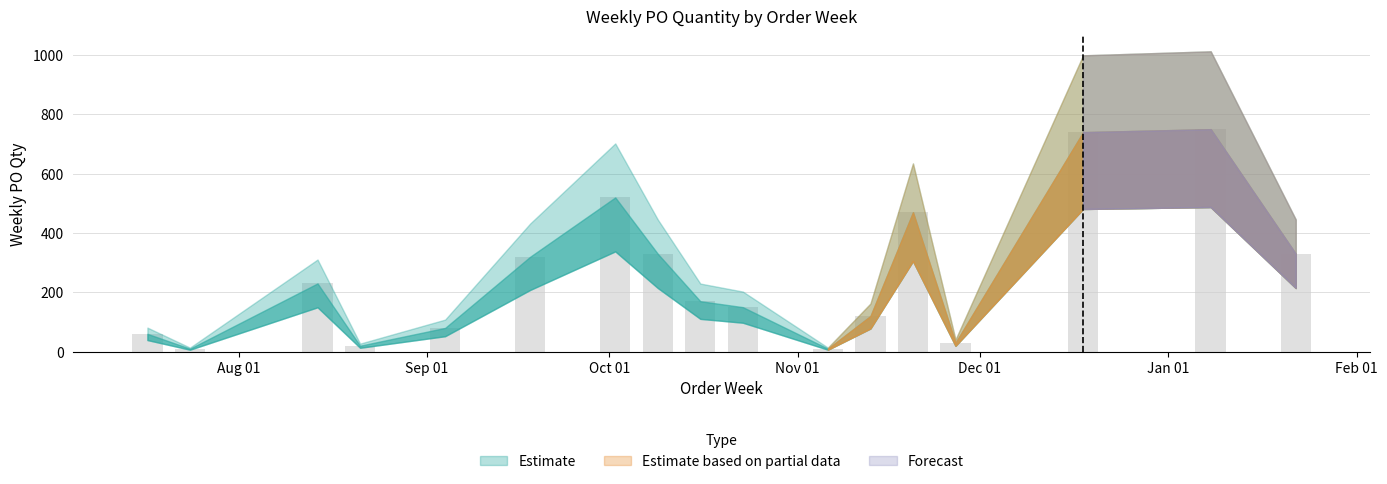

Count the number of categories in the chart.

17